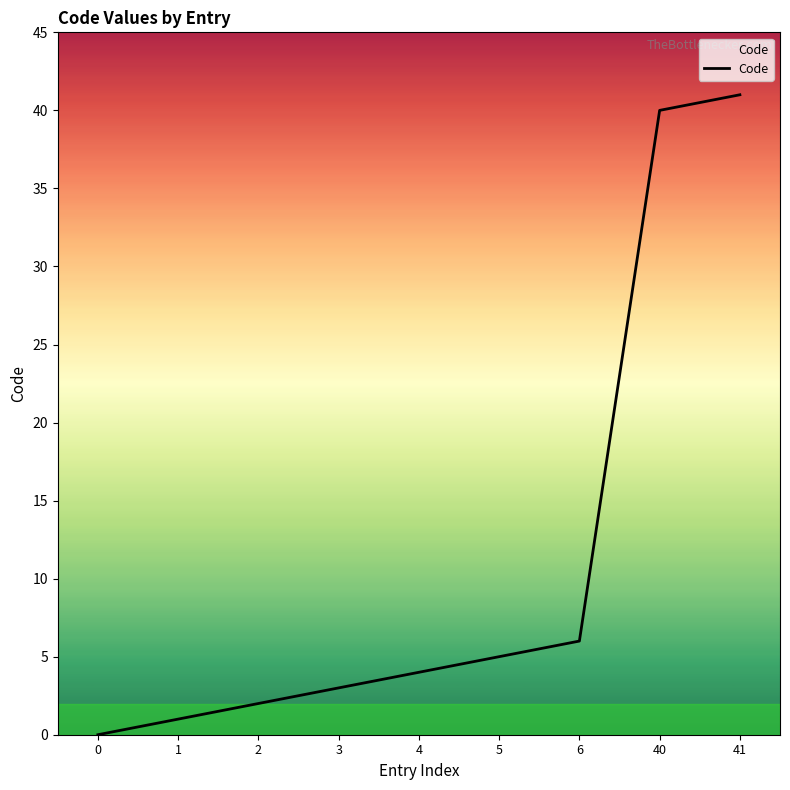

At which label is the value closest to 20?

6